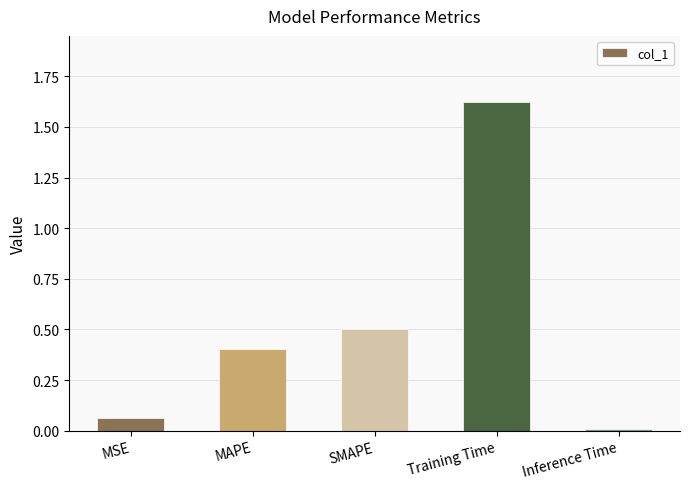

What is the label of the 1st bar from the left?

MSE